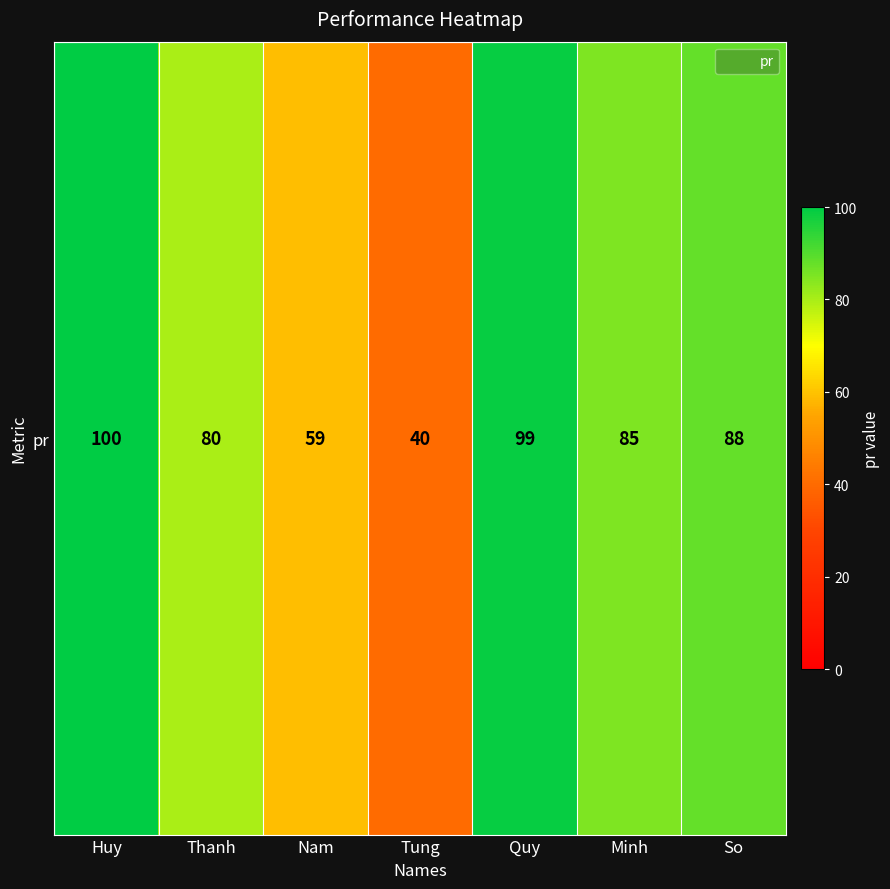

Which category has the highest value across all series?

Huy